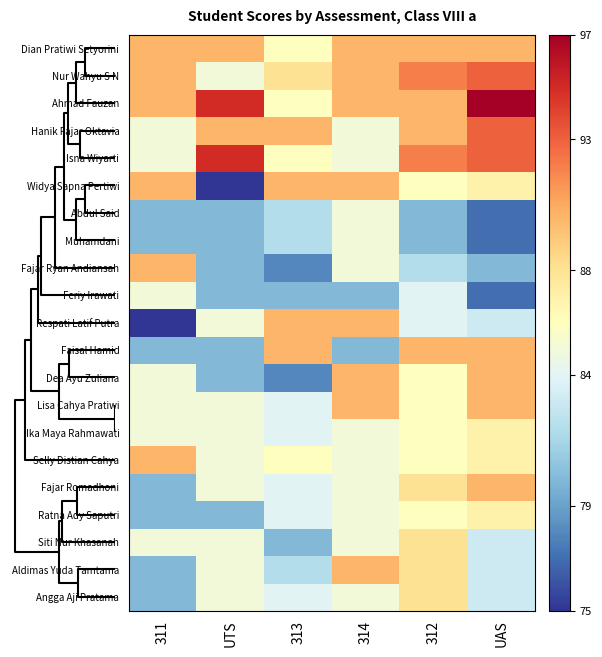

How many data points does each series have?

6